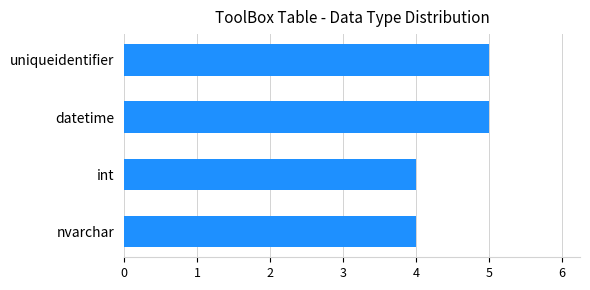

Read the value at uniqueidentifier.

5